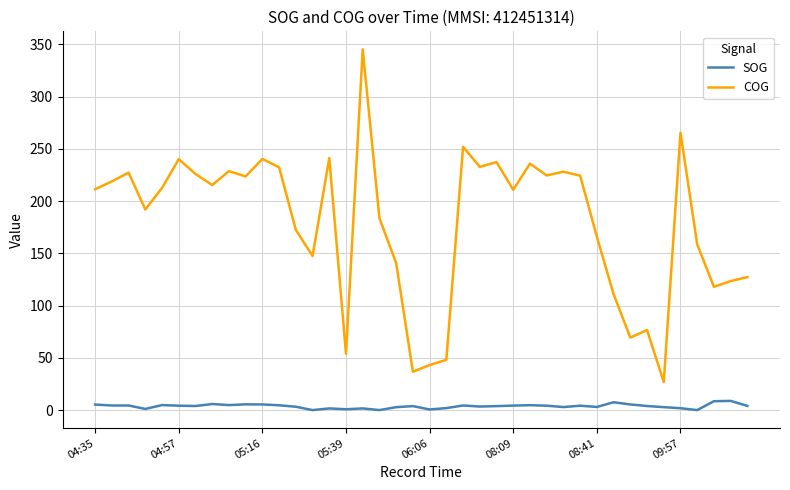

True or false: SOG and COG intersect in this chart.

False